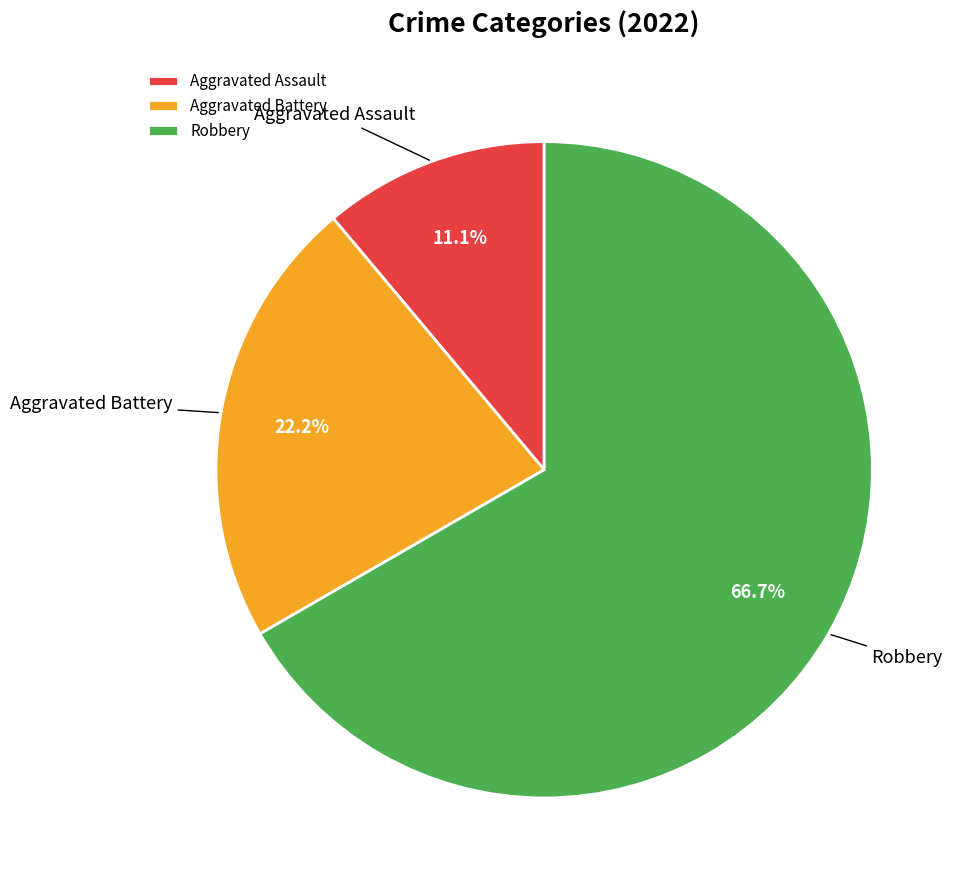

Which category has the smallest portion of the pie?

Aggravated Assault